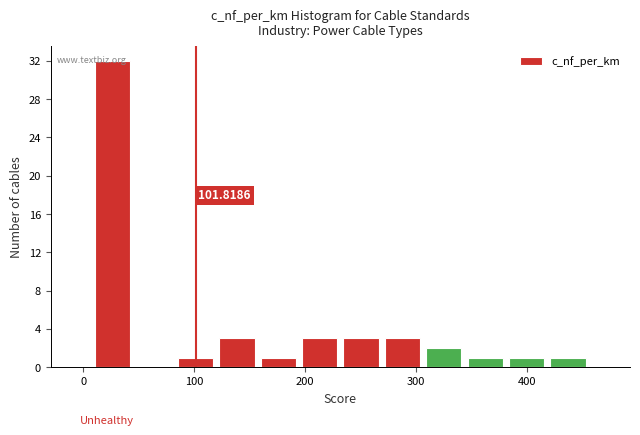

Read against the x-axis, roughly where is the centre of the tallest bar?

30